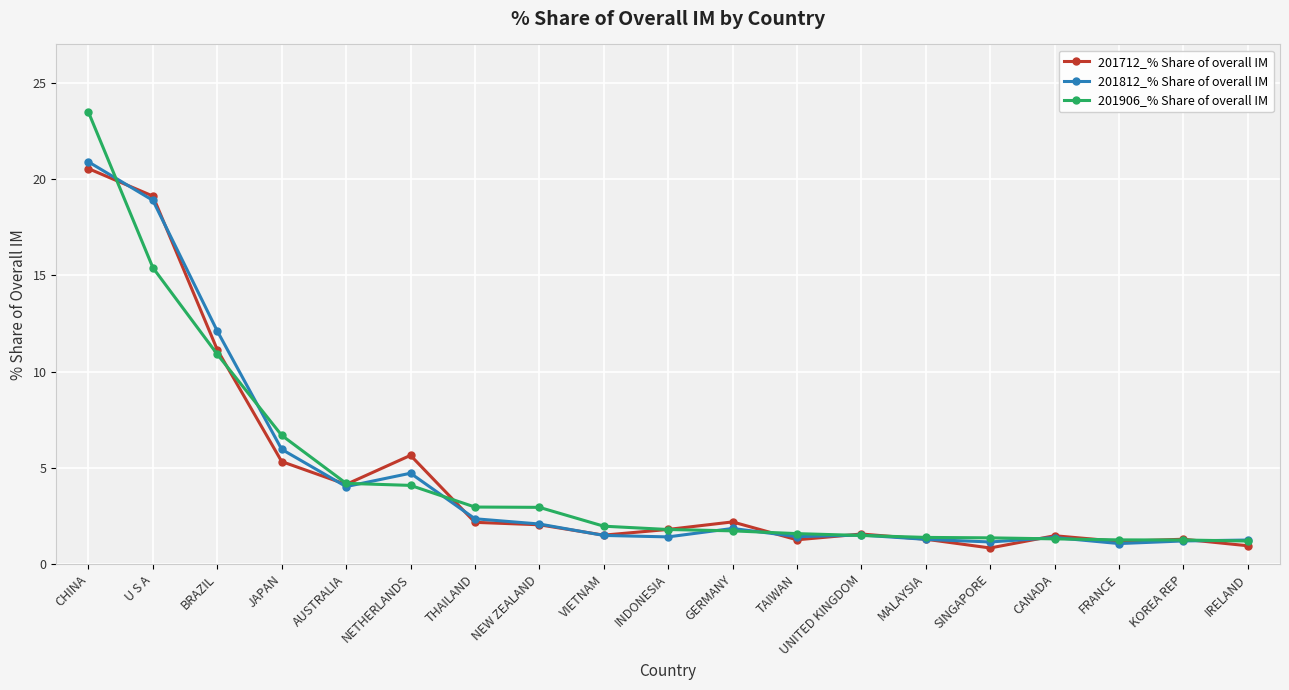

At which category does 201812_% Share of overall IM reach its first local peak?

NETHERLANDS